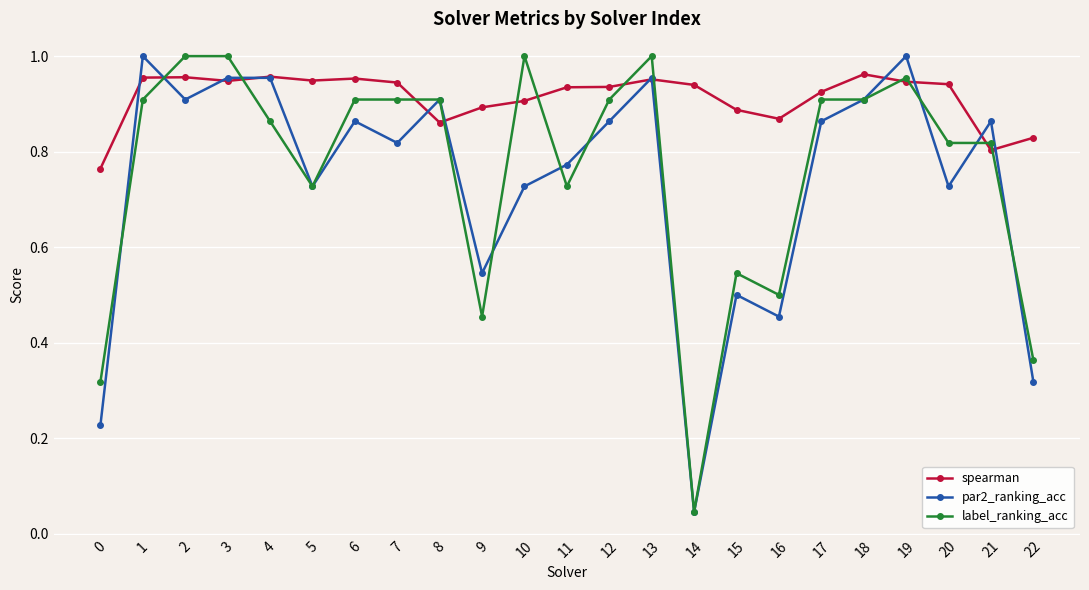

Does the chart display data point markers on the line(s)?

Yes